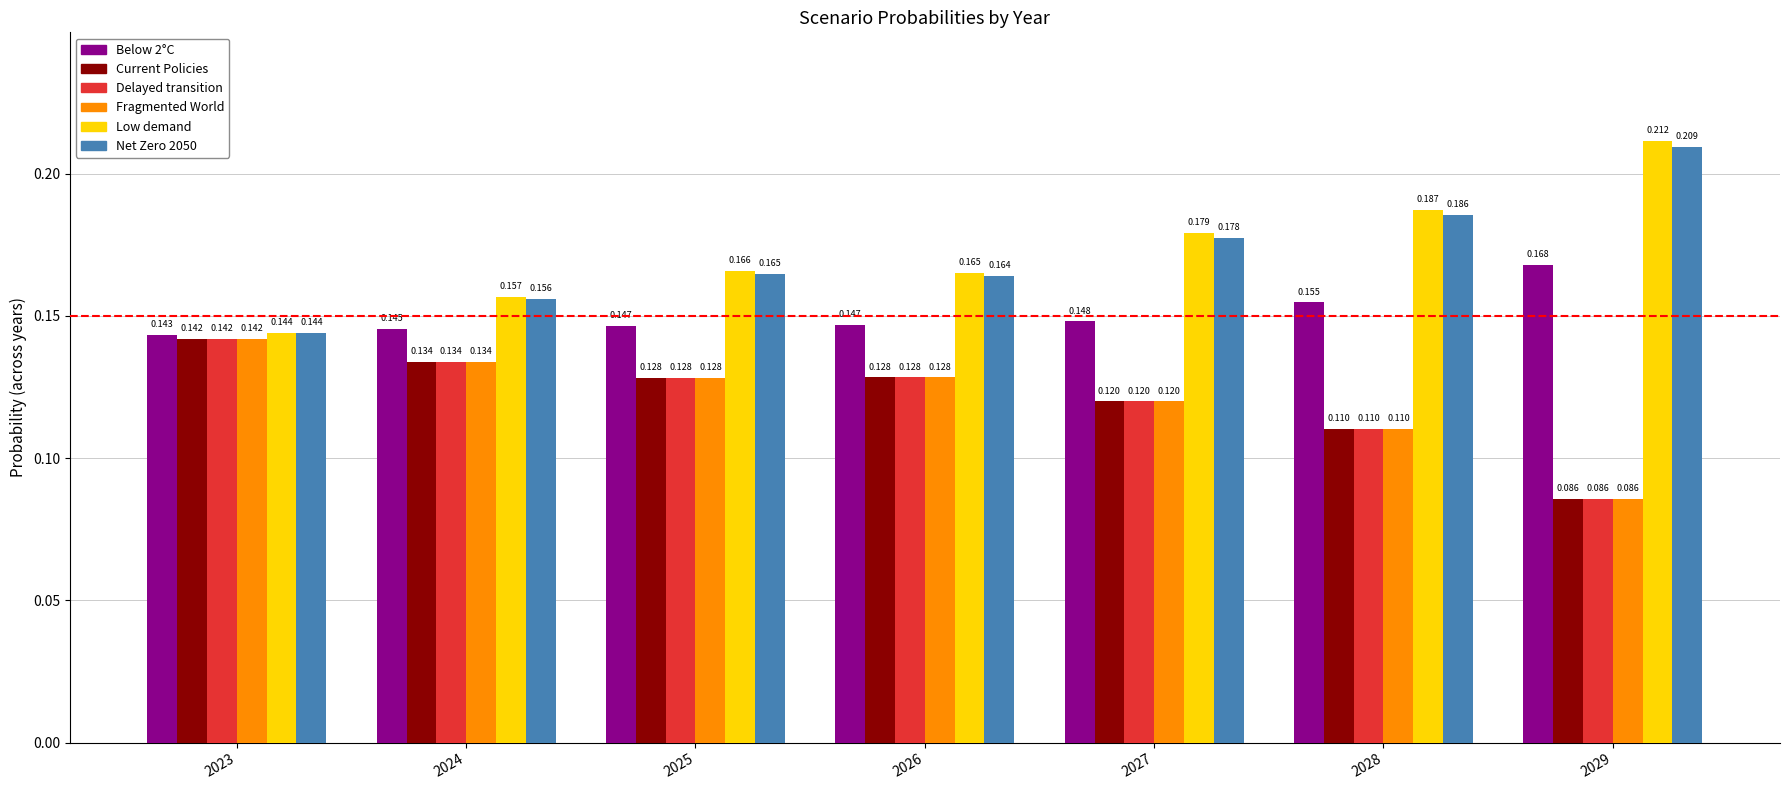

Is the value of Below 2°C at 2026 greater than the value of Low demand at 2028?

No